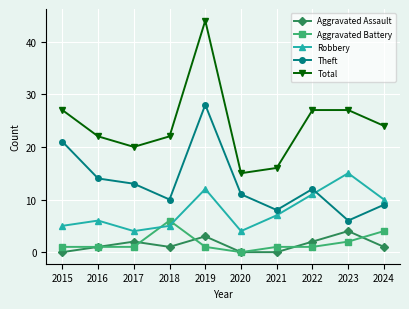

How many data points in Robbery are less than 7?

5